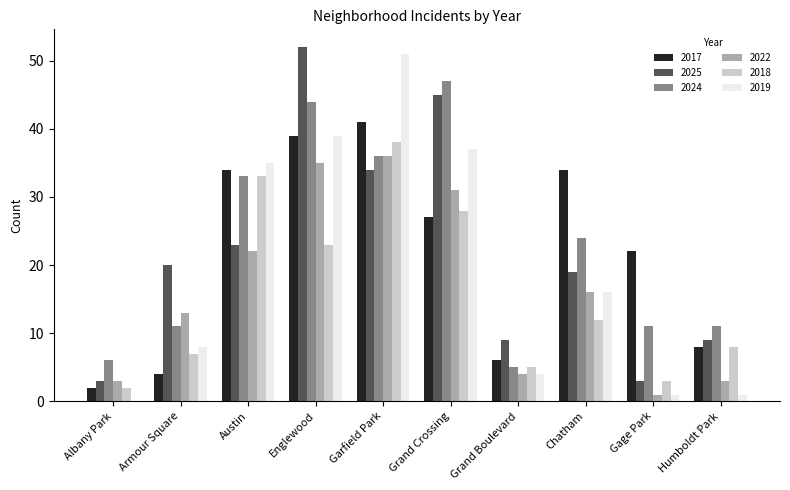

True or false: 2017 has a value of 19 at Garfield Park.

False